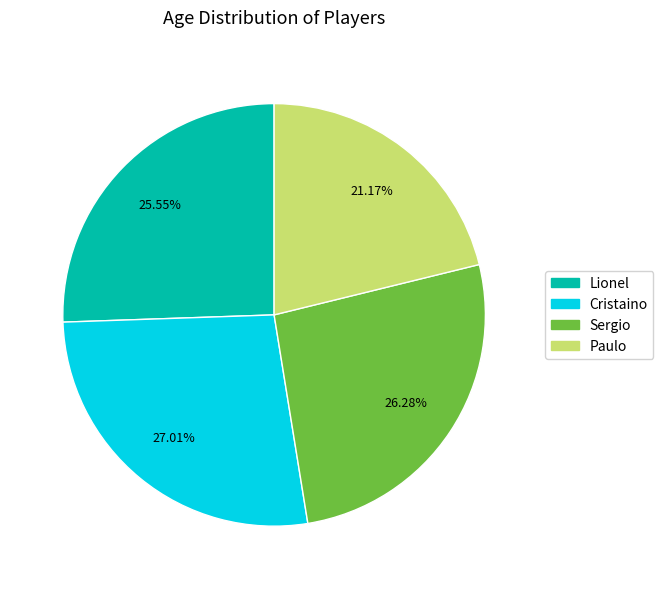

Combined, do Sergio and Lionel account for over 50%?

Yes